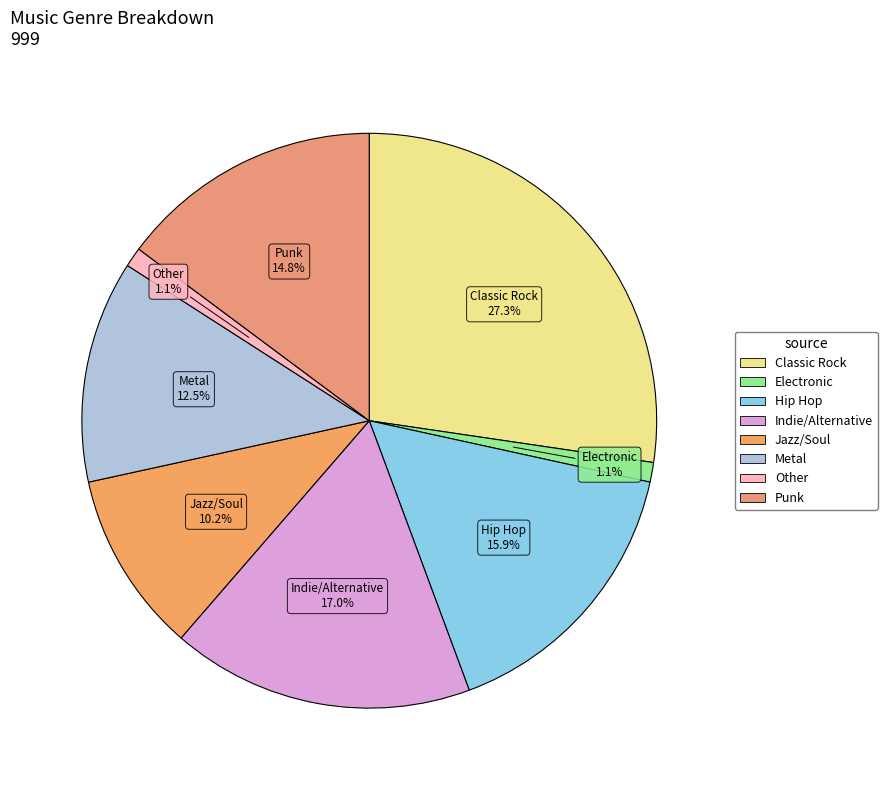

Which slice is the largest?

Classic Rock